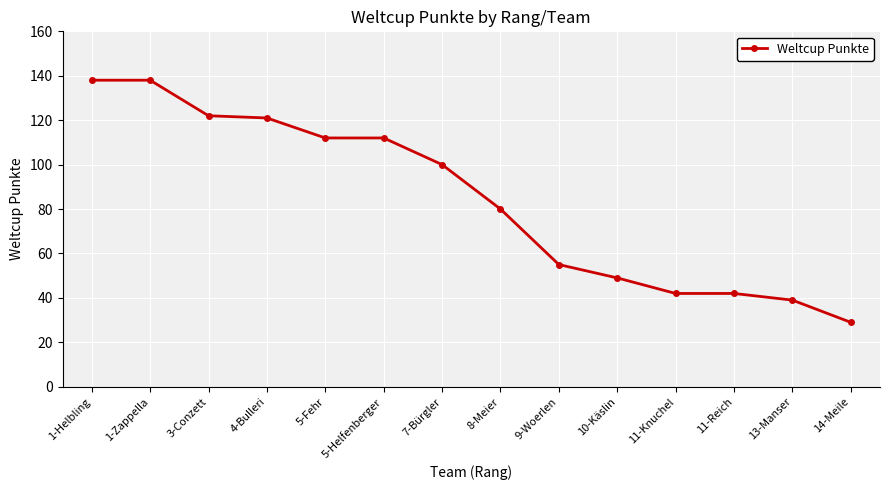

What is the value of the 13th point from the left?

39